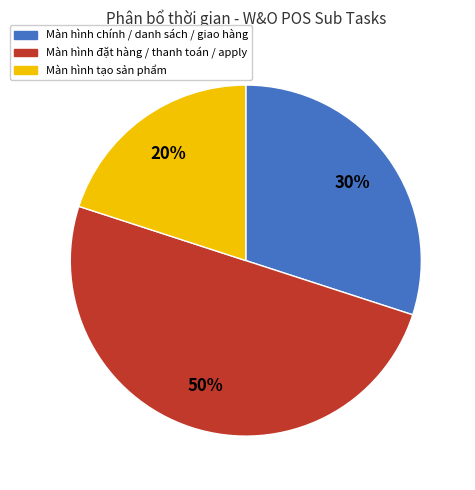

To the nearest percent, what is the difference between the largest and smallest slice percentages?

30%